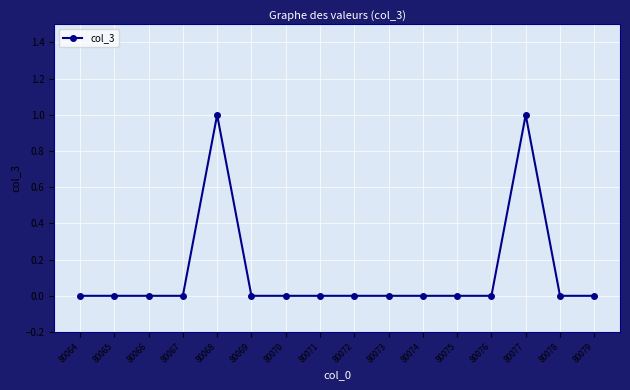

True or false: the data shows 0 at 80065.

True